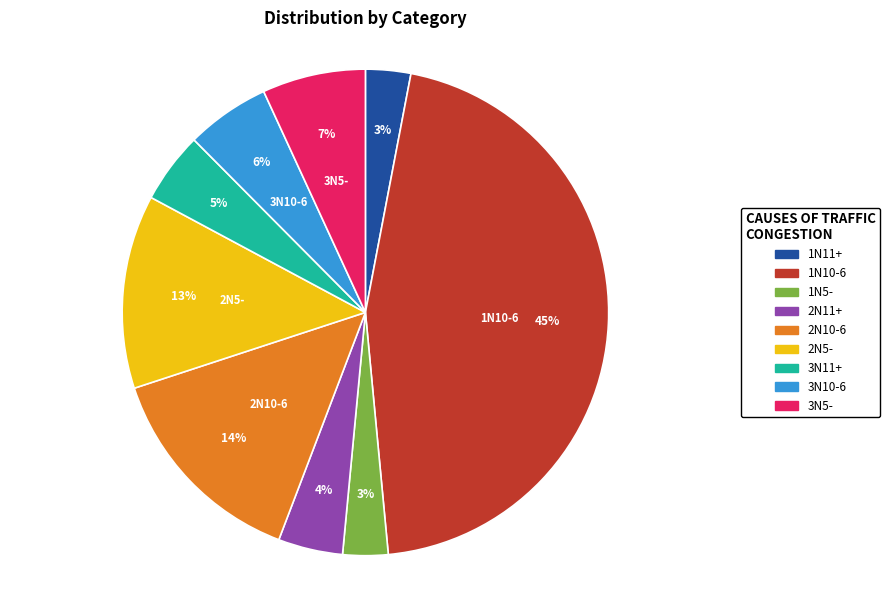

To the nearest percent, what is the difference between the 2N11+ and 3N5- slice percentages?

3%